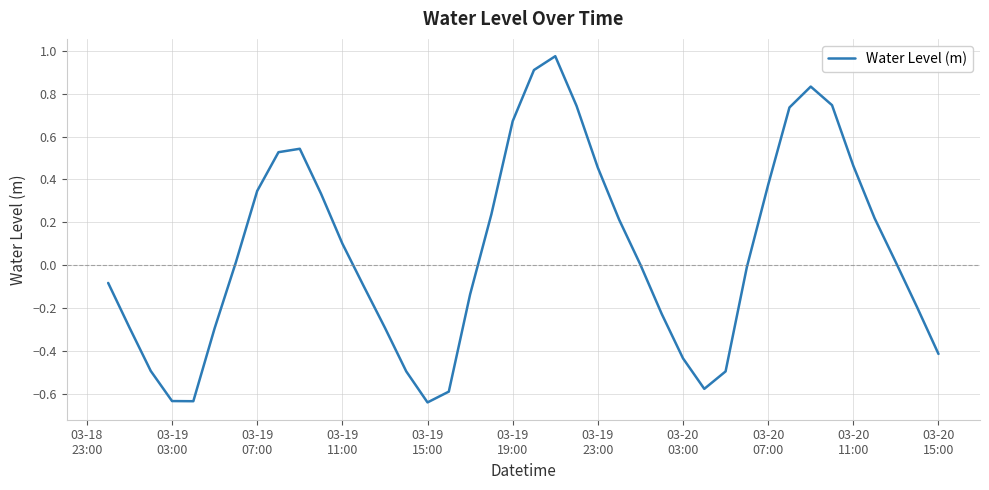

What is the difference between the maximum and minimum values?

1.6